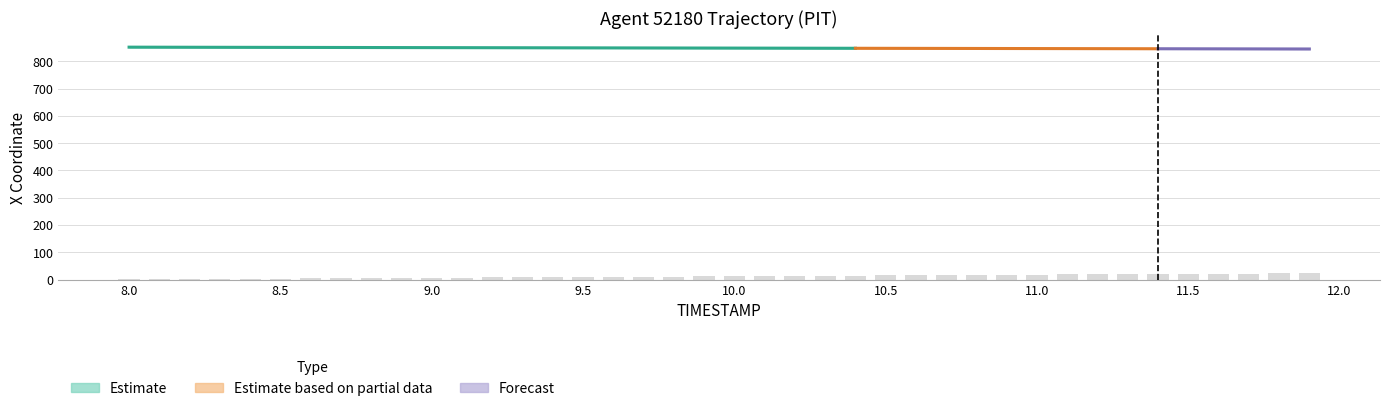

What is the sum of the values at 10.0 and 11.8?

35.5